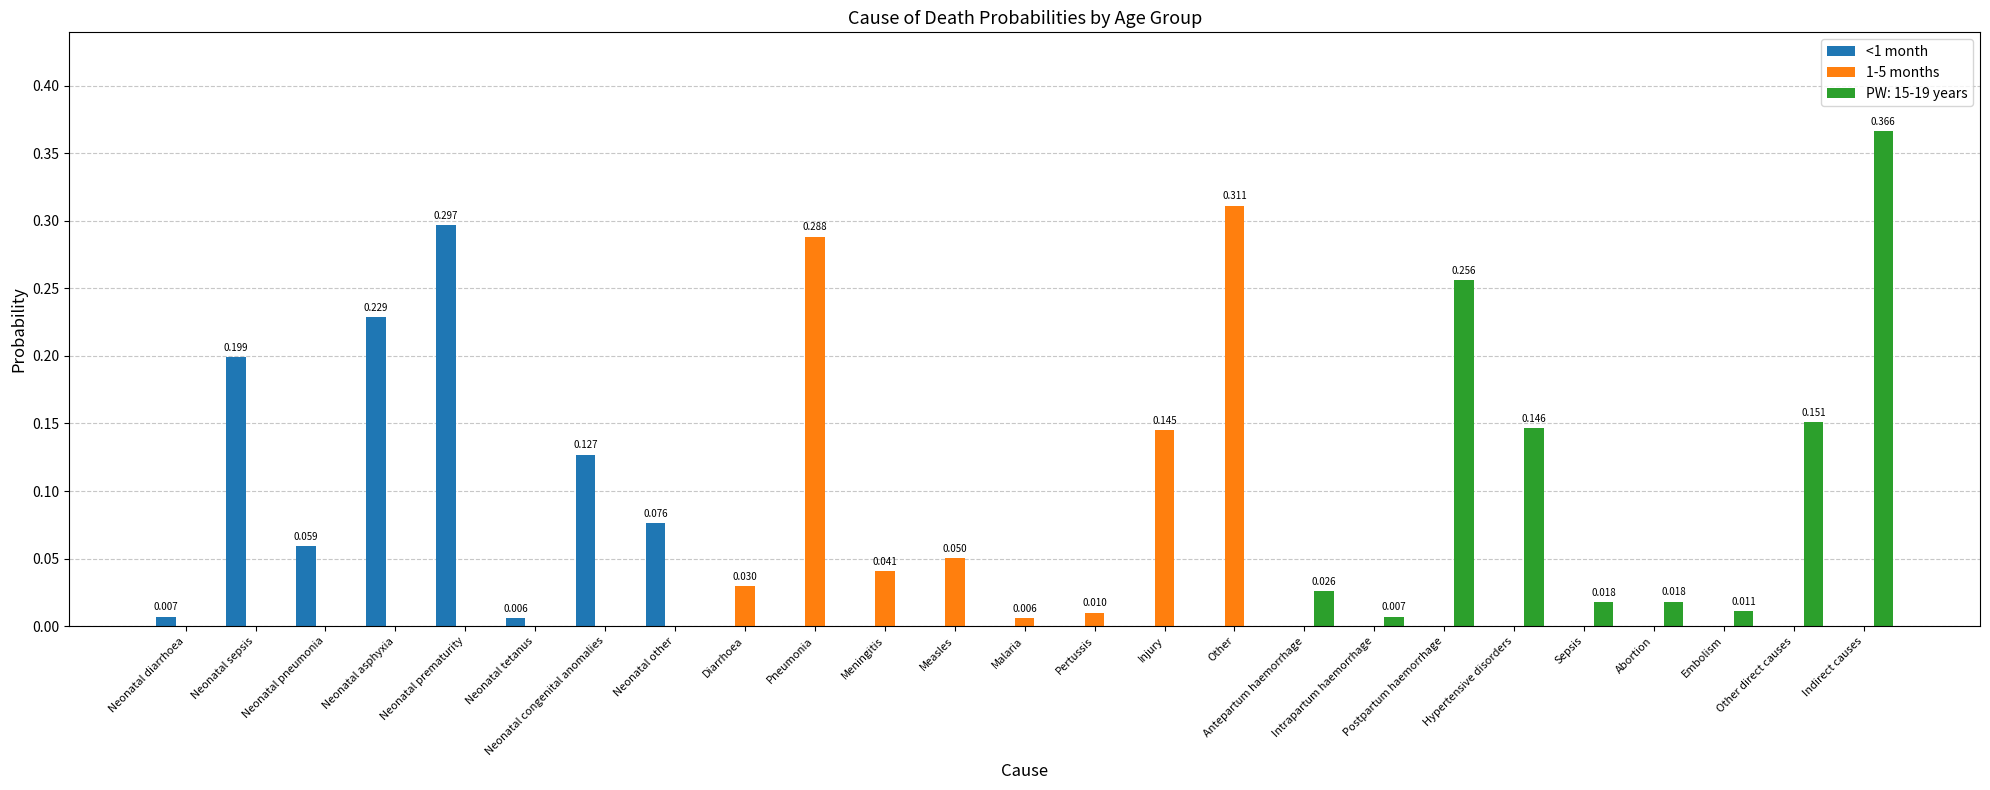

At which category does the chart reach its peak across all series?

Indirect causes